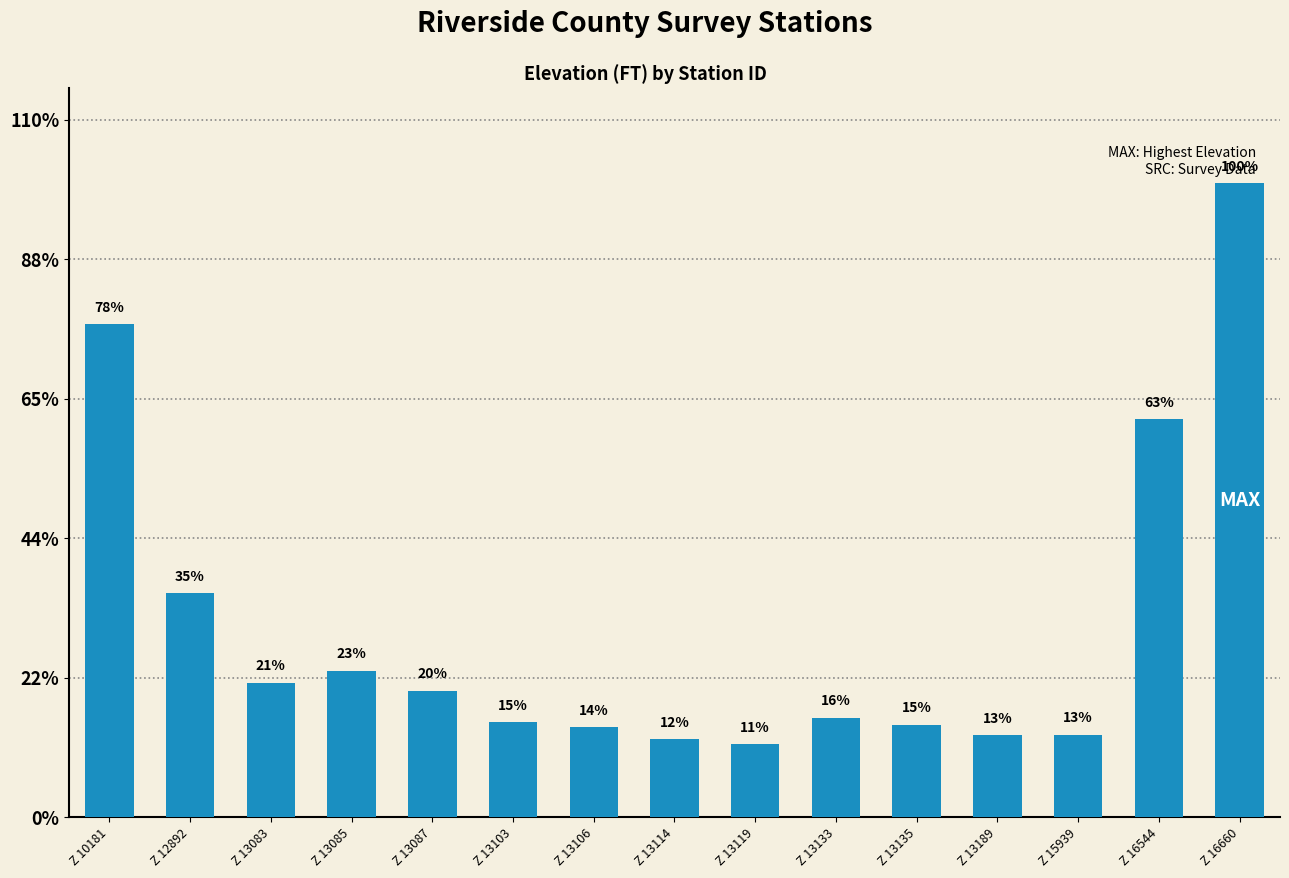

List the labels in order of value, largest first.

Z 16660, Z 10181, Z 16544, Z 12892, Z 13085, Z 13083, Z 13087, Z 13133, Z 13103, Z 13135, Z 13106, Z 15939, Z 13189, Z 13114, Z 13119